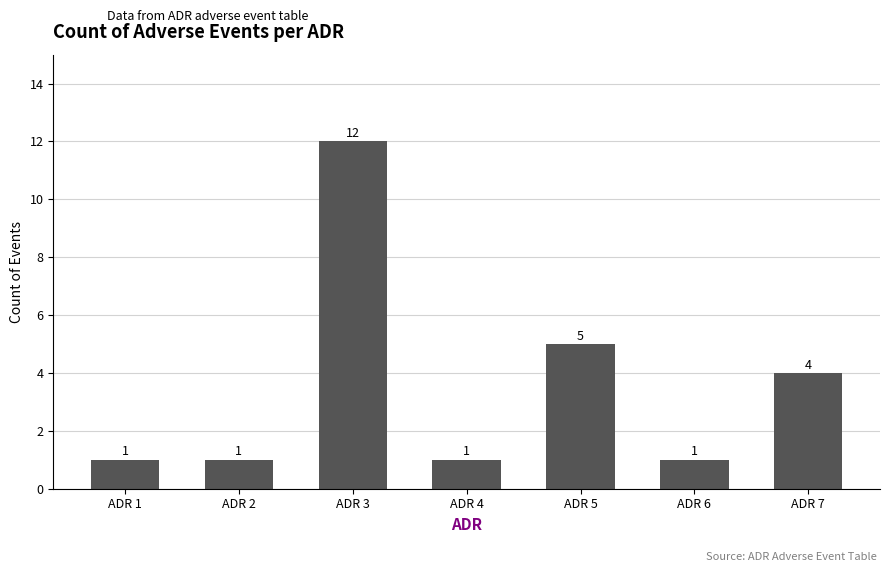

True or false: the data shows 1 at ADR 1.

True